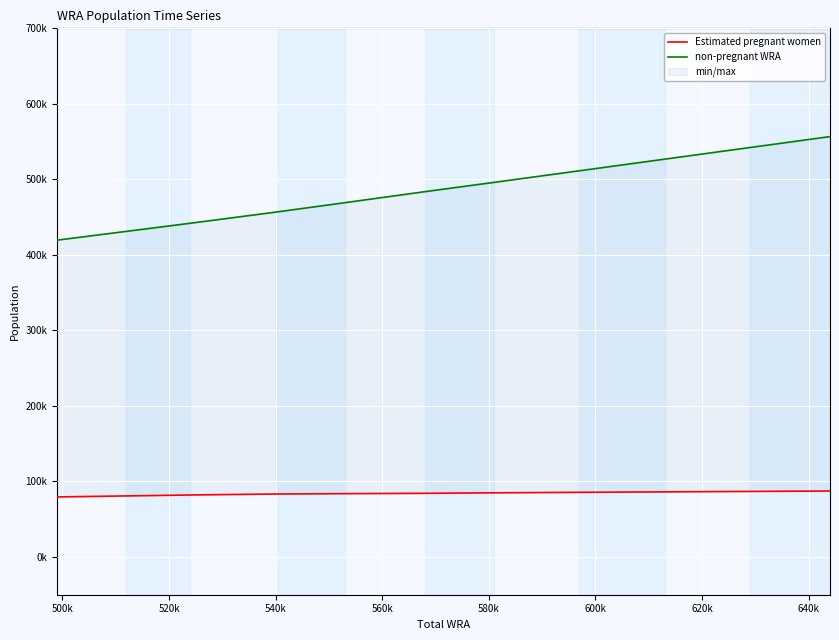

How many values in the non-pregnant WRA series exceed 483718?

6